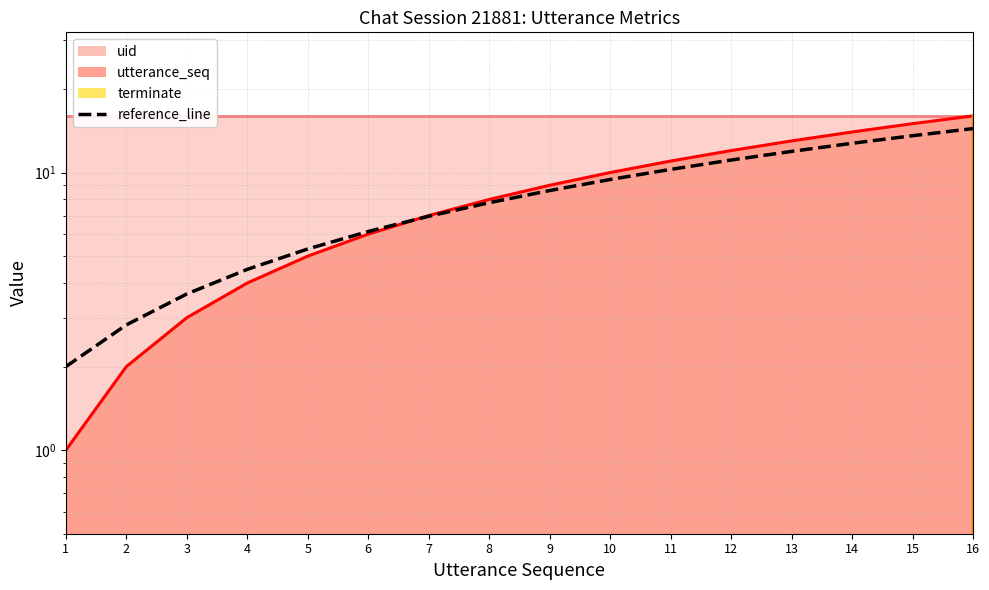

Reading left to right, transcribe all the data shown in this chart.

2.0	2.8	3.7	4.5	5.3	6.1	7.0	7.8	8.6	9.4	10.3	11.1	11.9	12.7	13.6	14.4